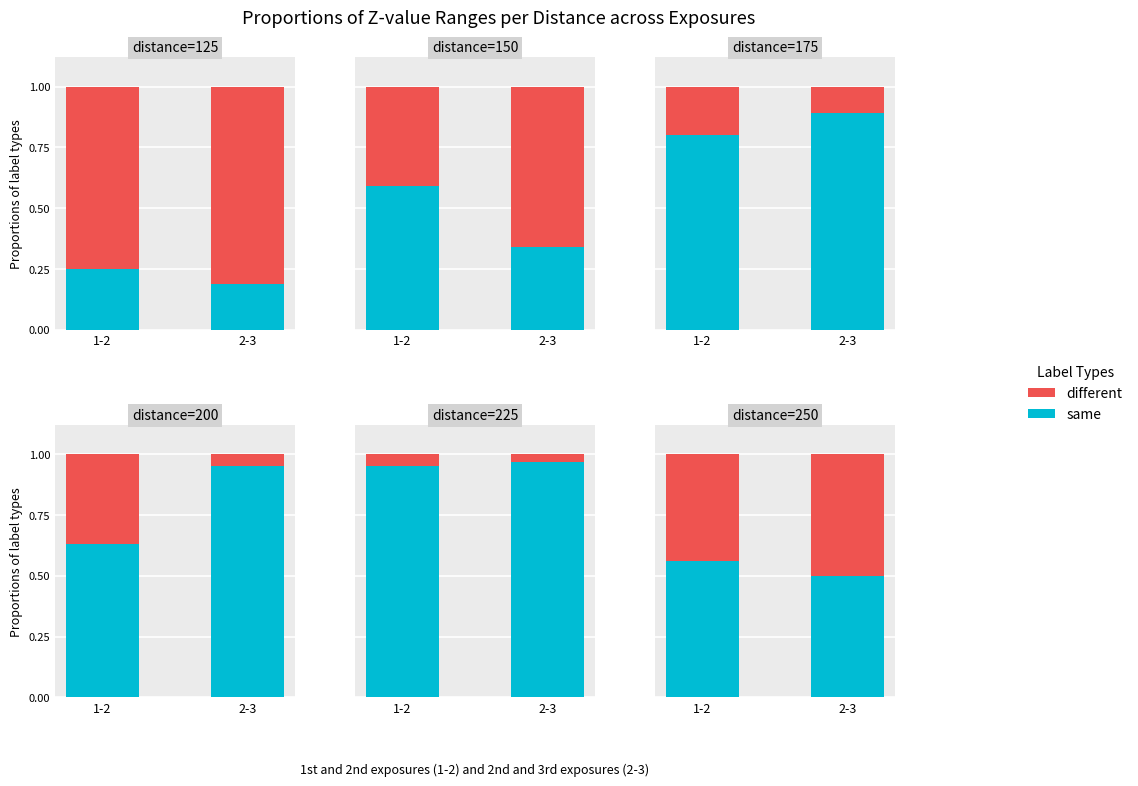

Which series has the largest range (max minus min)?

same